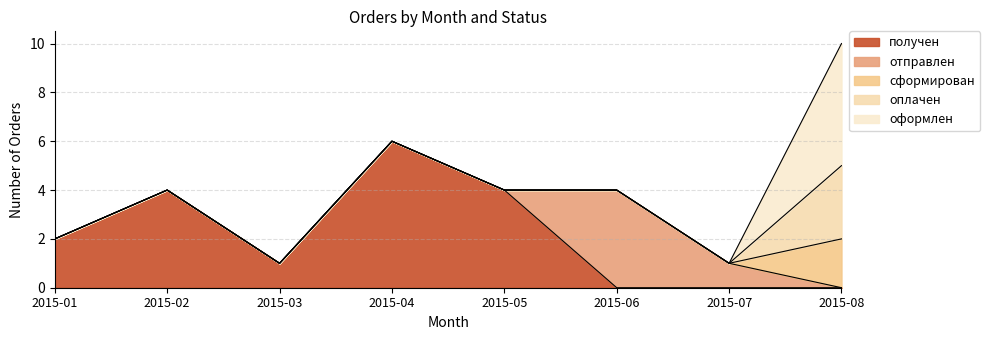

In получен, how many points are higher than both neighbors (excluding endpoints)?

2